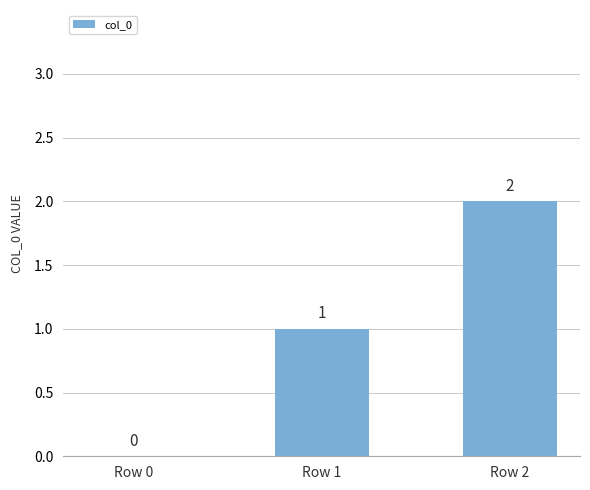

Where is the data nearest to the value 1?

Row 1